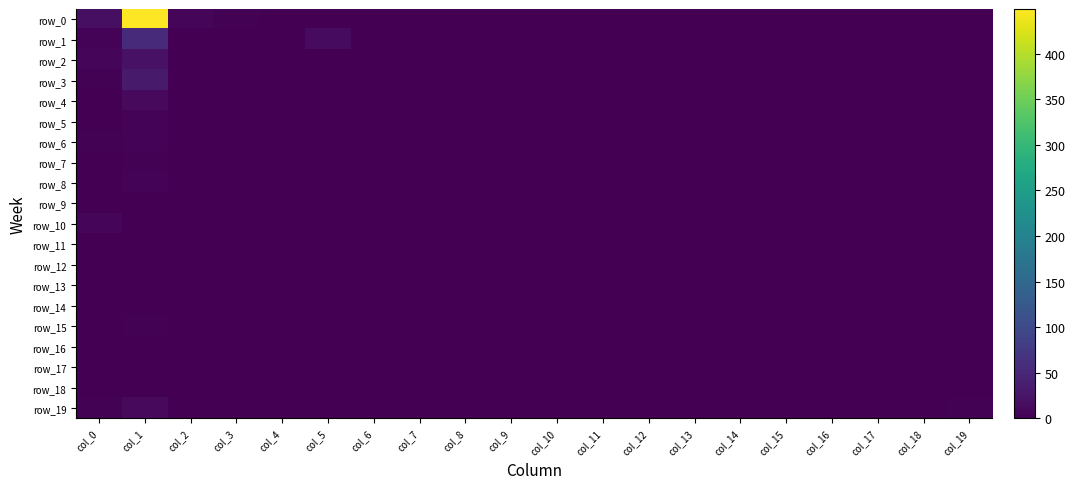

How many row_15 values are between 0 and 1?

19